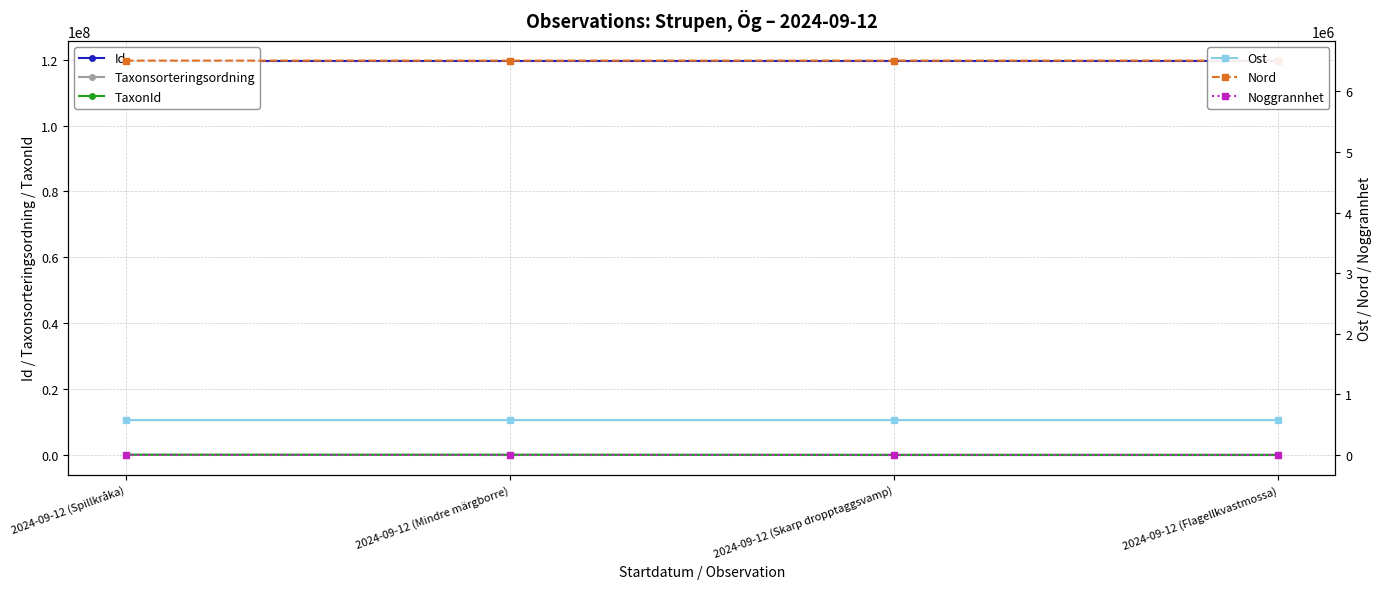

The TaxonId series shows 164562 at 2024-09-12 (Spillkråka). True or false?

False